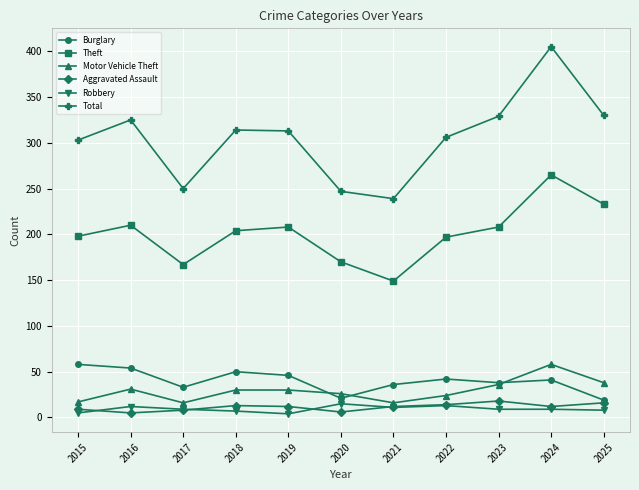

Which category has the highest value across all series?

2024